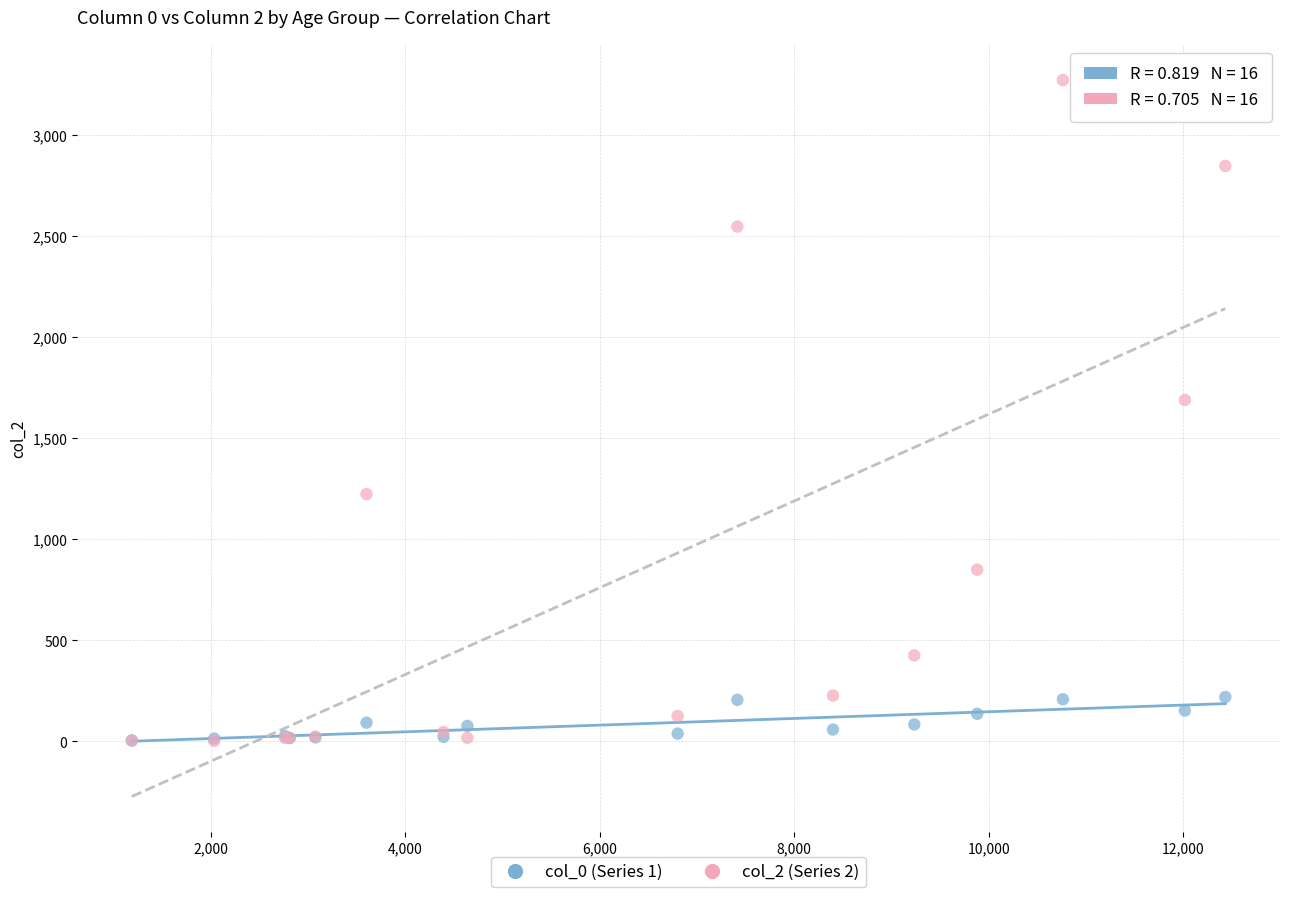

Across all series, what Y value is closest to 1638?

1690